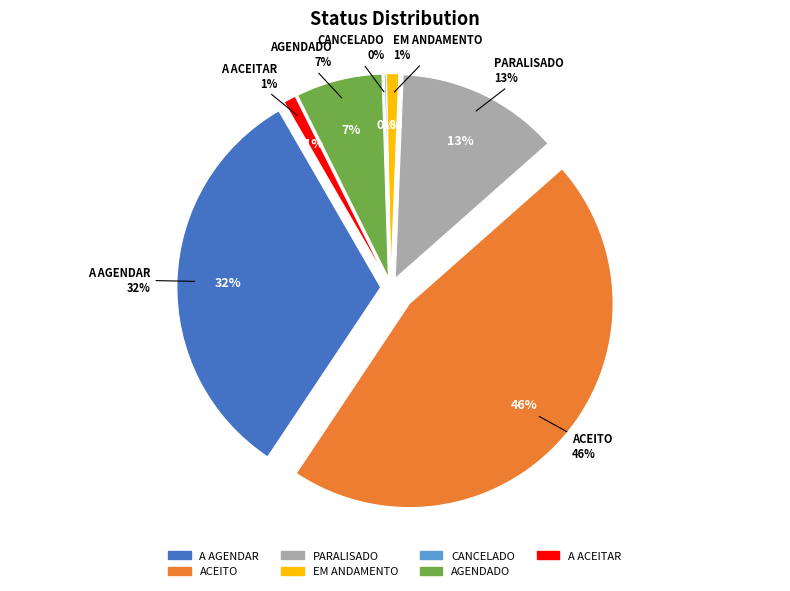

To the nearest percent, what portion does AGENDADO represent?

7%